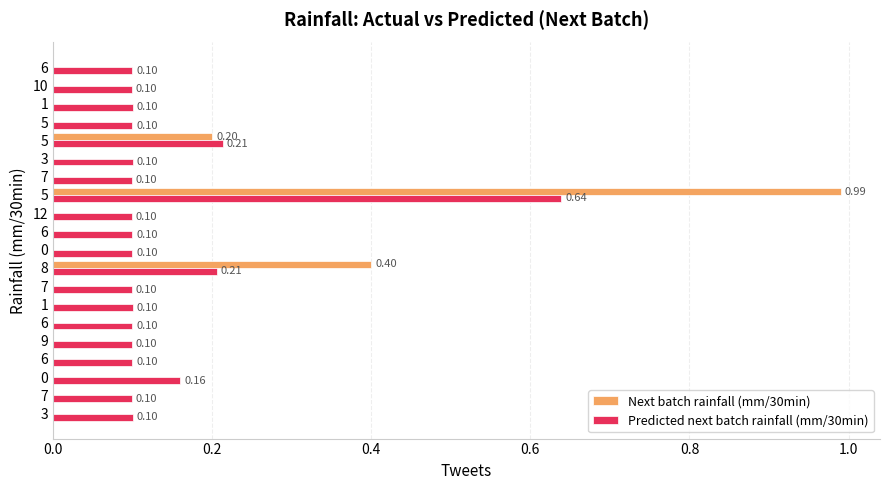

What are all the series names shown in the legend?

Next batch rainfall (mm/30min), Predicted next batch rainfall (mm/30min)